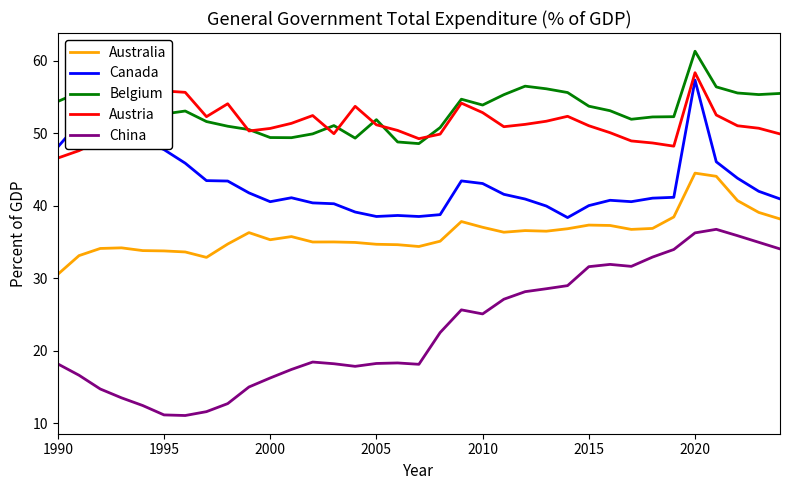

What is the minimum value for Australia?

30.5